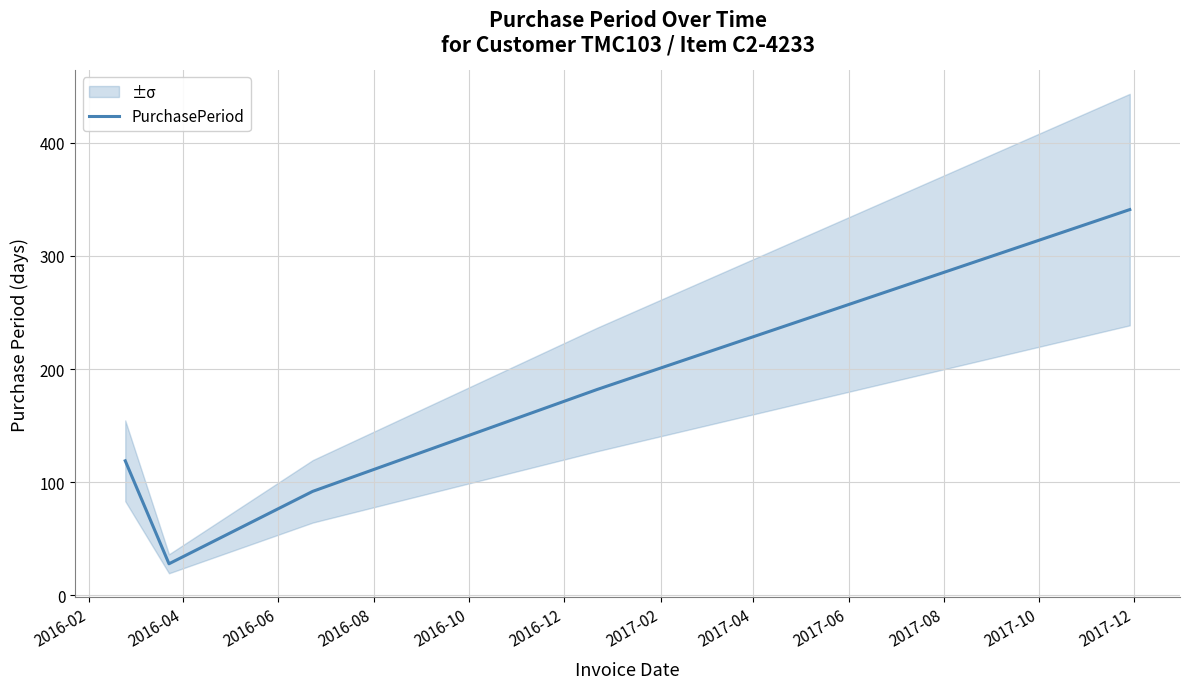

What is the highest value of the PurchasePeriod series?

341